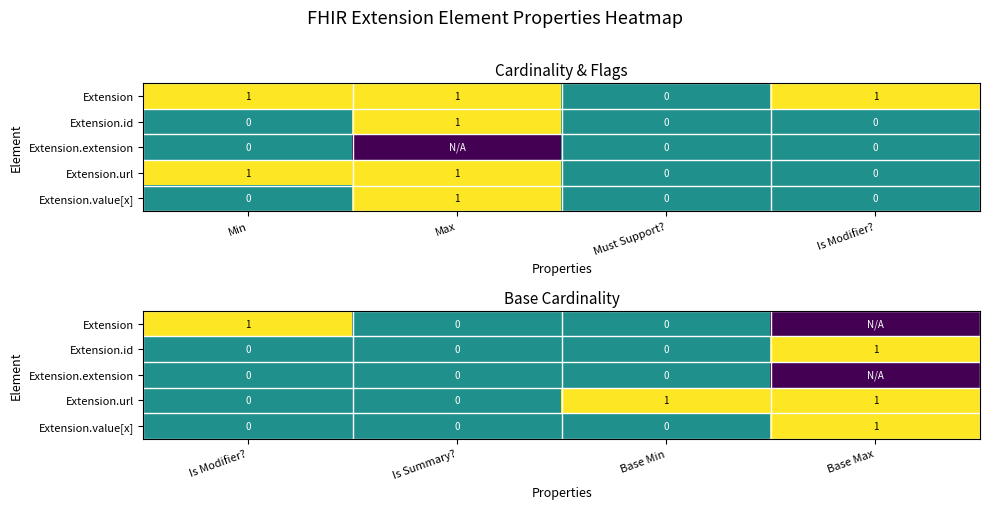

What is the spread (max minus min) of values at Is Modifier??

1